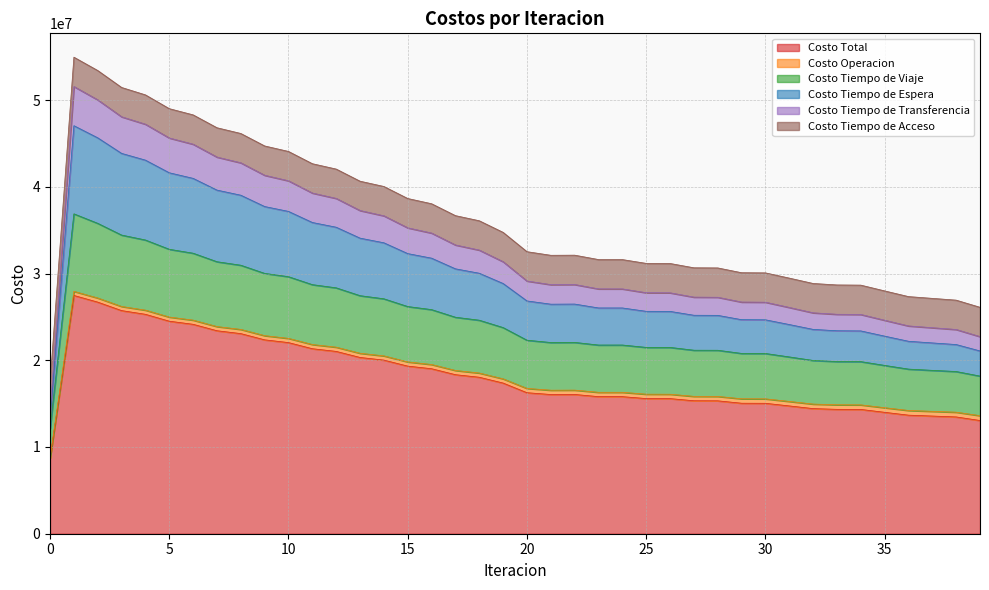

What is the minimum value for Costo Total?

8706717.4